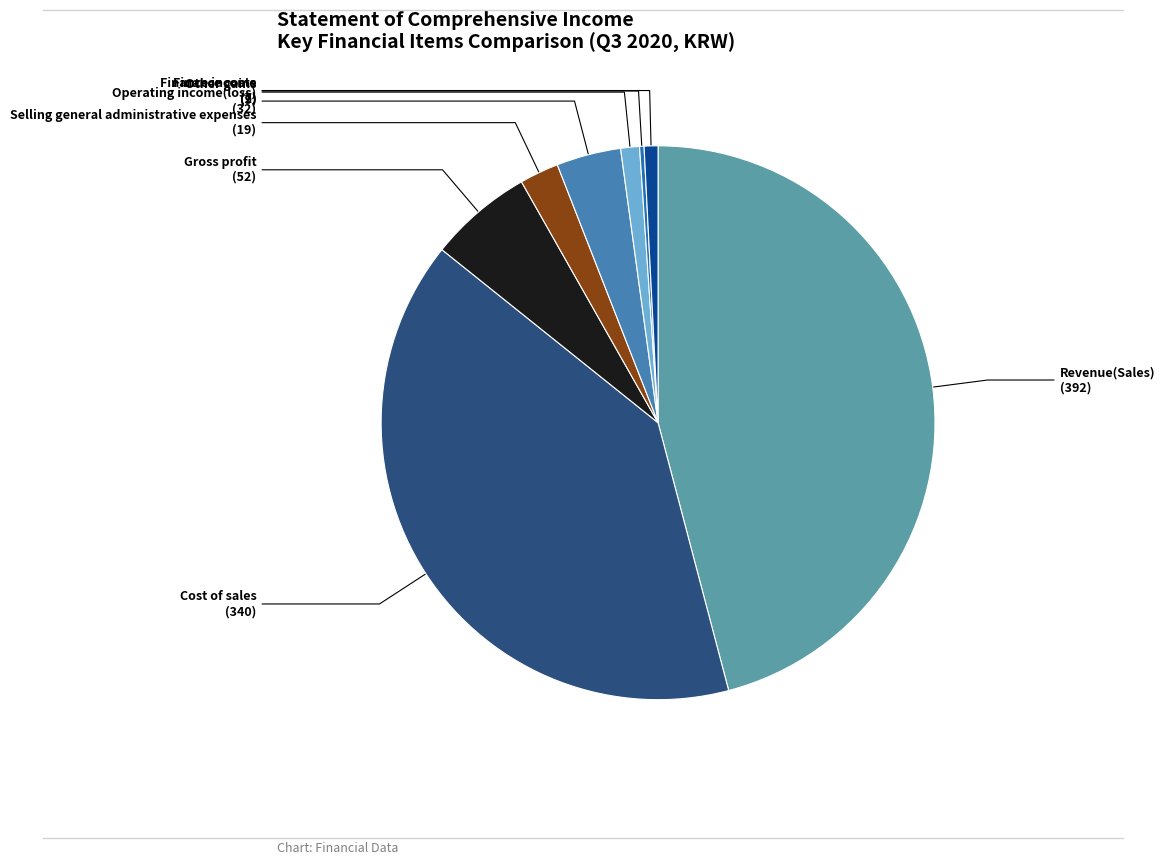

Between Gross profit and Selling general administrative expenses, which is larger?

Gross profit